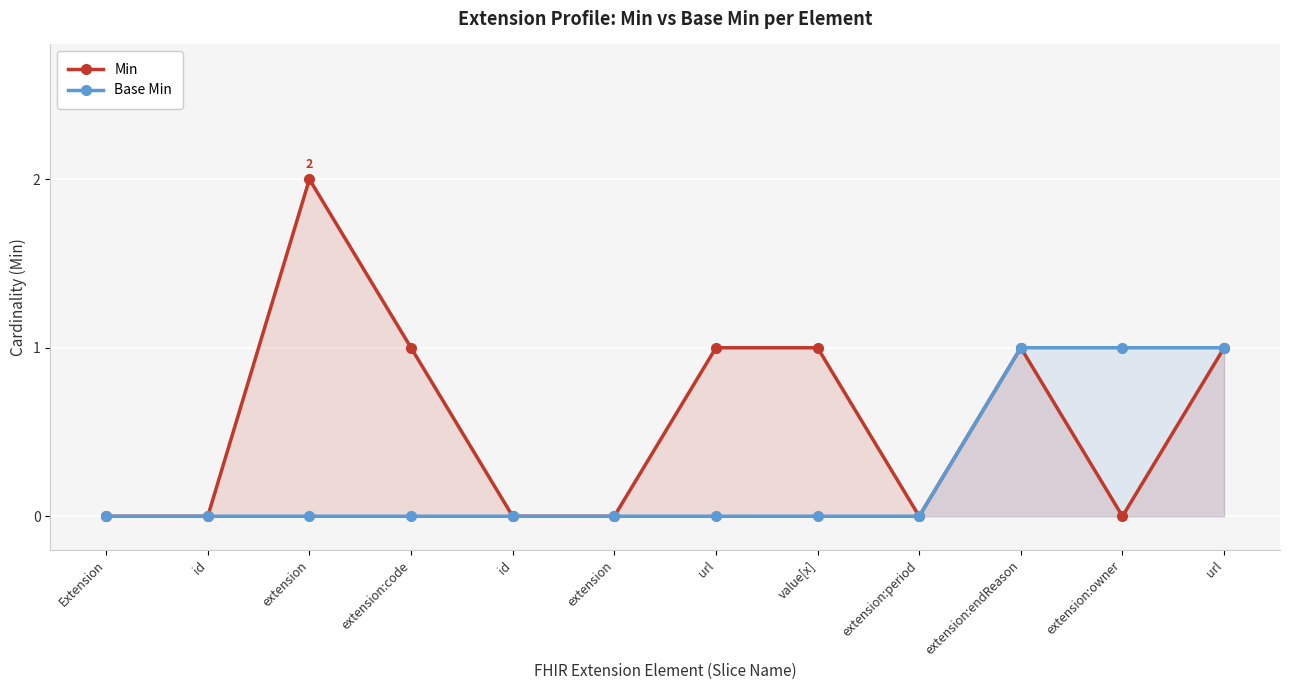

What are all the series names shown in the legend?

Min, Base Min